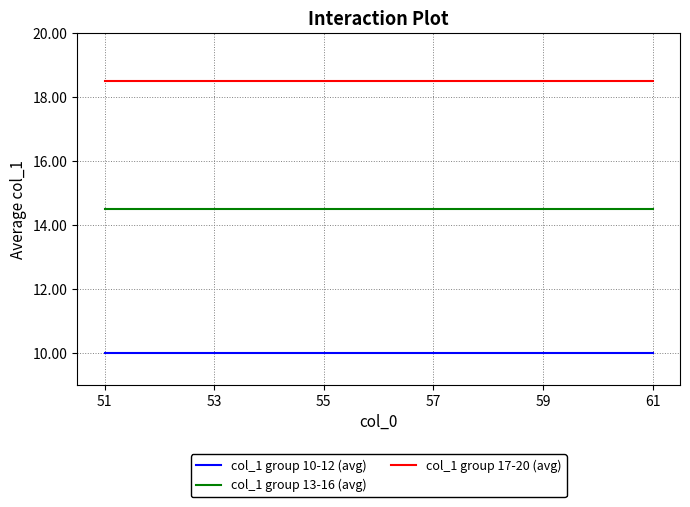

Rank the series by their maximum value, from lowest to highest.

col_1 group 10-12 (avg), col_1 group 13-16 (avg), col_1 group 17-20 (avg)